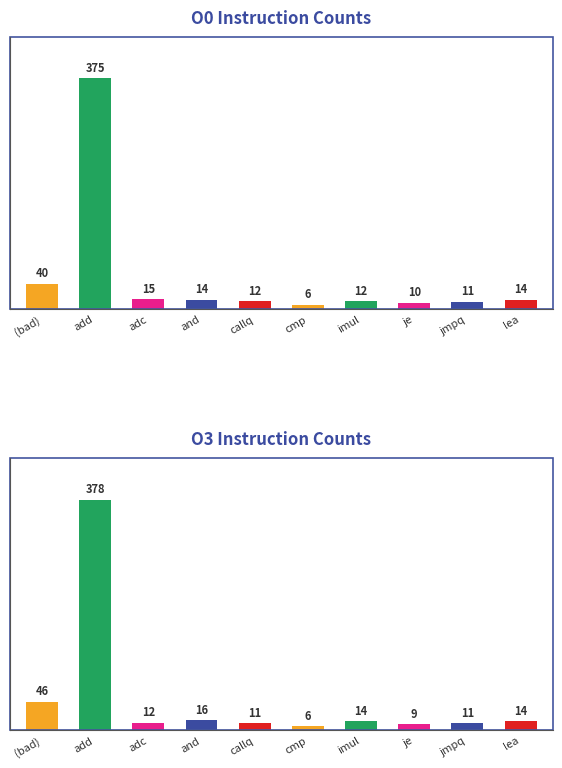

Reading left to right, extract all data points from this chart.

O0: (bad)=40	add=375	adc=15	and=14	callq=12	cmp=6	imul=12	je=10	jmpq=11	lea=14
O3: (bad)=46	add=378	adc=12	and=16	callq=11	cmp=6	imul=14	je=9	jmpq=11	lea=14